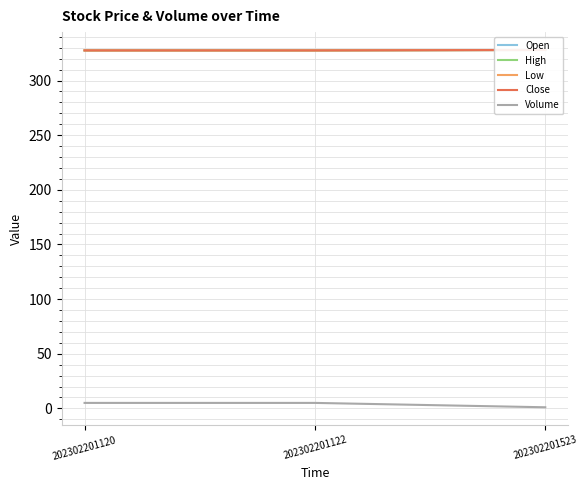

List the series in order of their peak value, lowest first.

Volume, Open, High, Low, Close